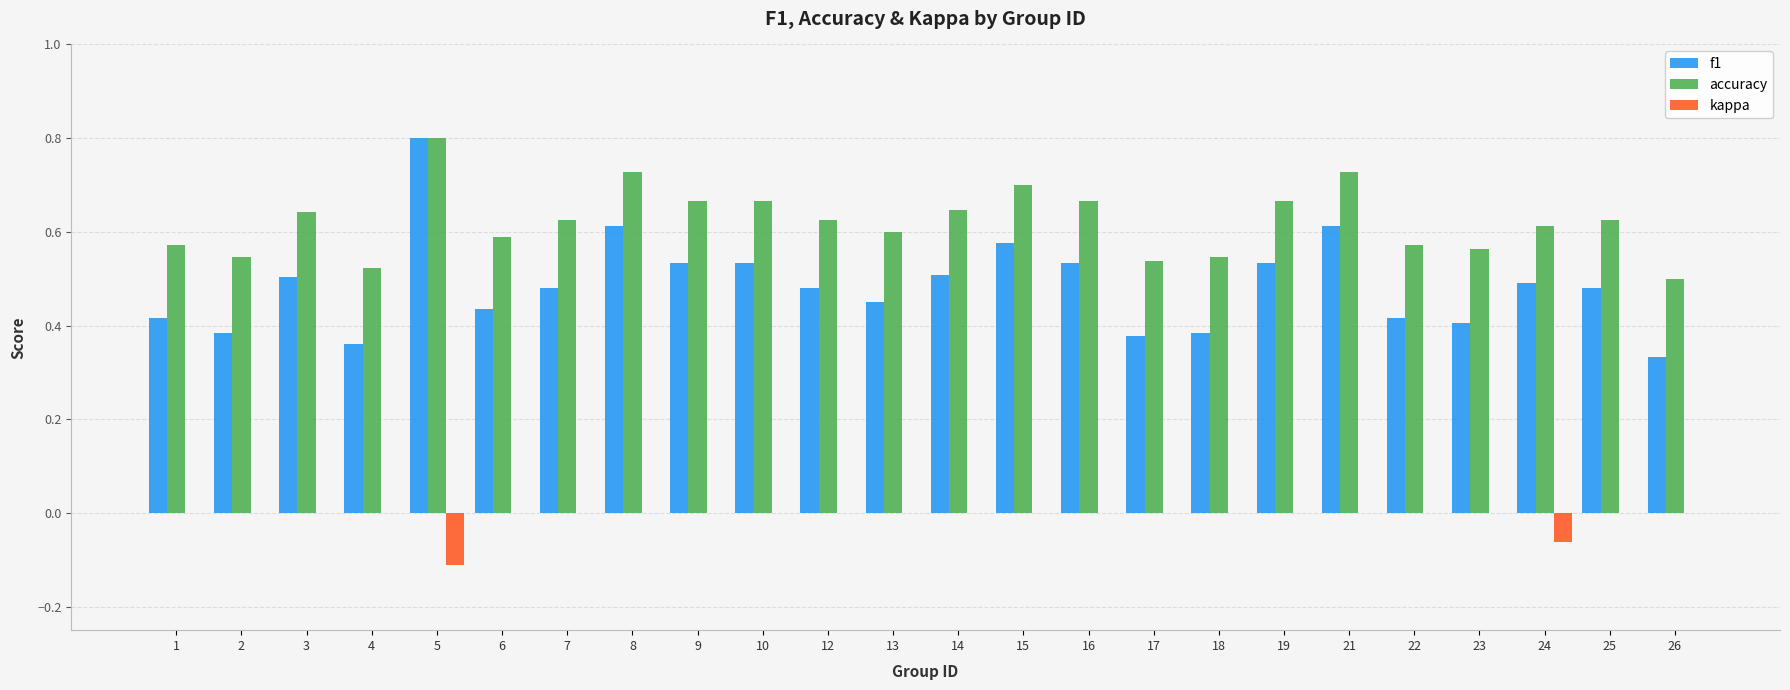

At which label does f1 reach its peak?

5